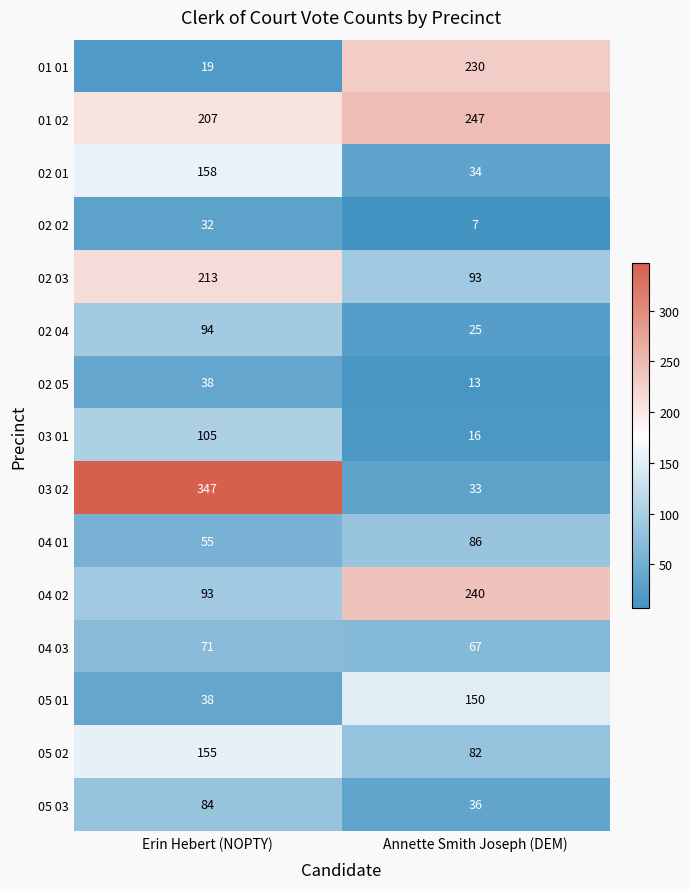

List the series in order of their peak value, lowest first.

02 02, 02 05, 04 03, 05 03, 04 01, 02 04, 03 01, 05 01, 05 02, 02 01, 02 03, 01 01, 04 02, 01 02, 03 02